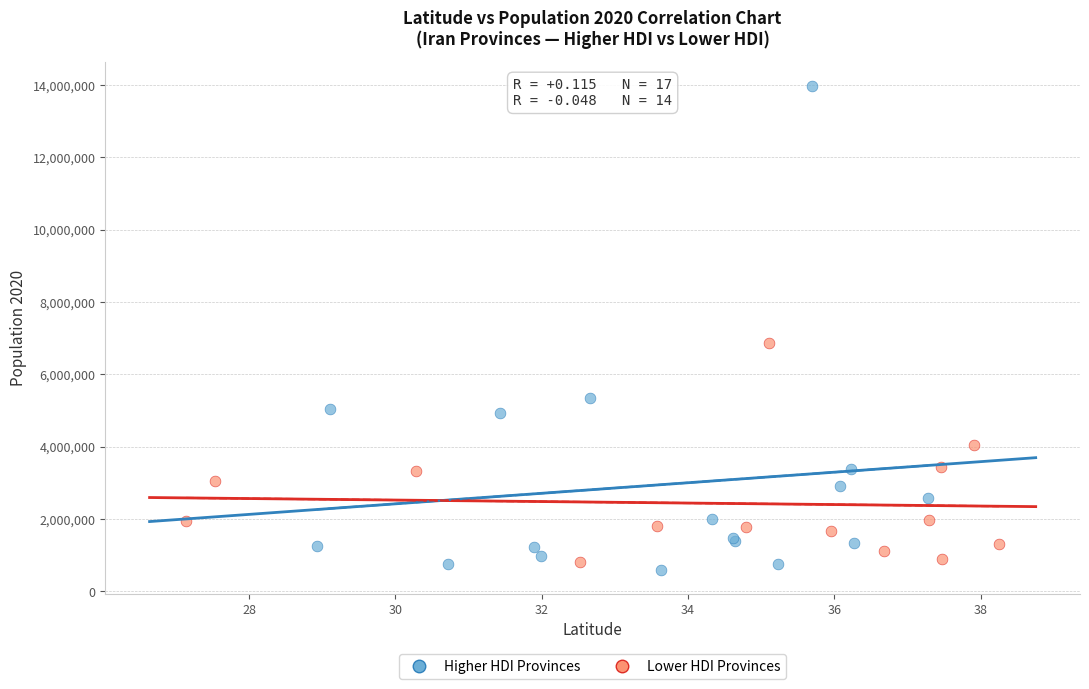

Which series has the widest spread of Y values?

Higher HDI Provinces